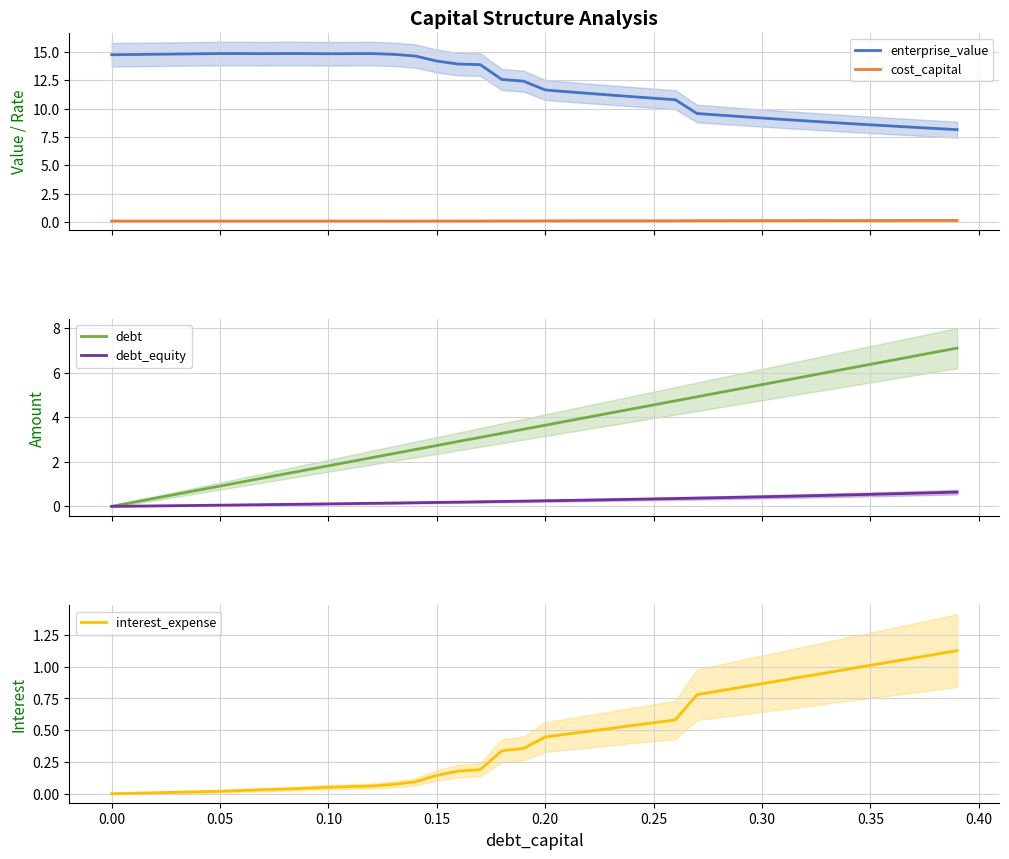

What is the difference between the maximum and second lowest values in the interest_expense series?

1.1